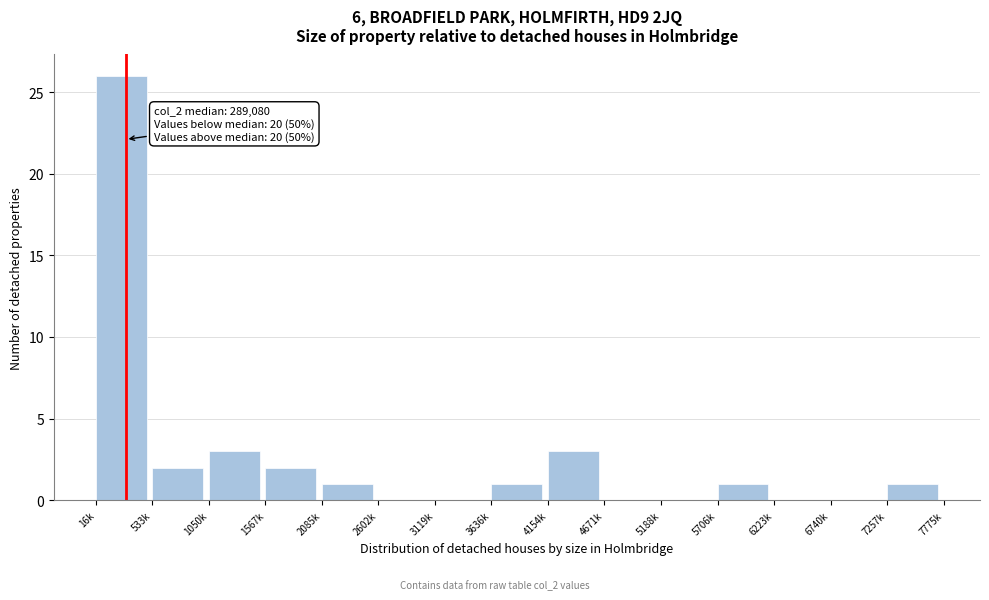

Reading right to left, list all the values displayed in this chart.

7257k=1	6740k=0	6223k=0	5706k=1	5188k=0	4671k=0	4154k=3	3636k=1	3119k=0	2602k=0	2085k=1	1567k=2	1050k=3	533k=2	16k=26